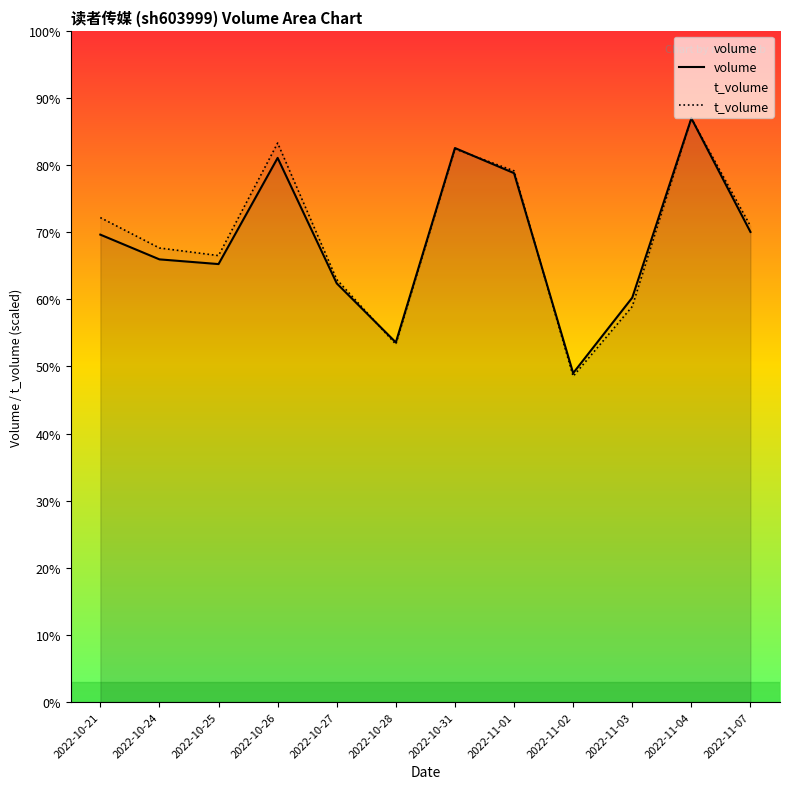

How many data points does each series have?

12